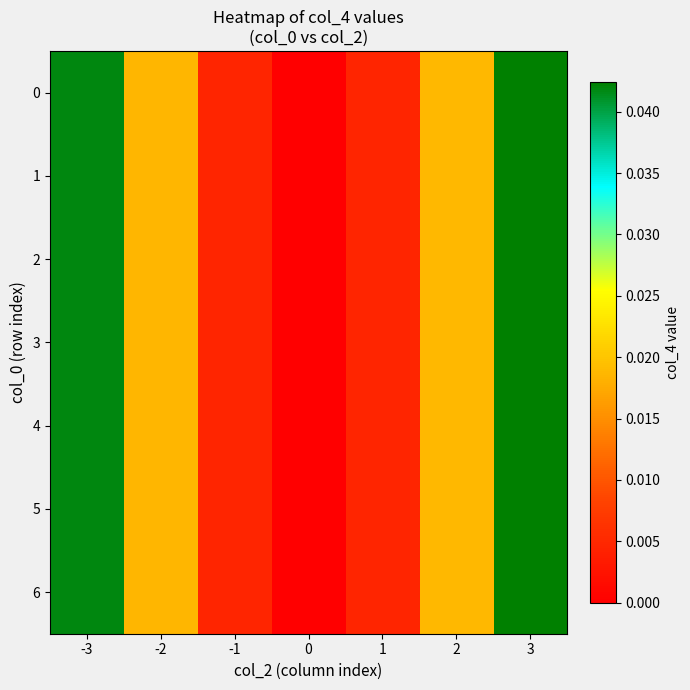

At how many categories does at least one series exceed 0?

7